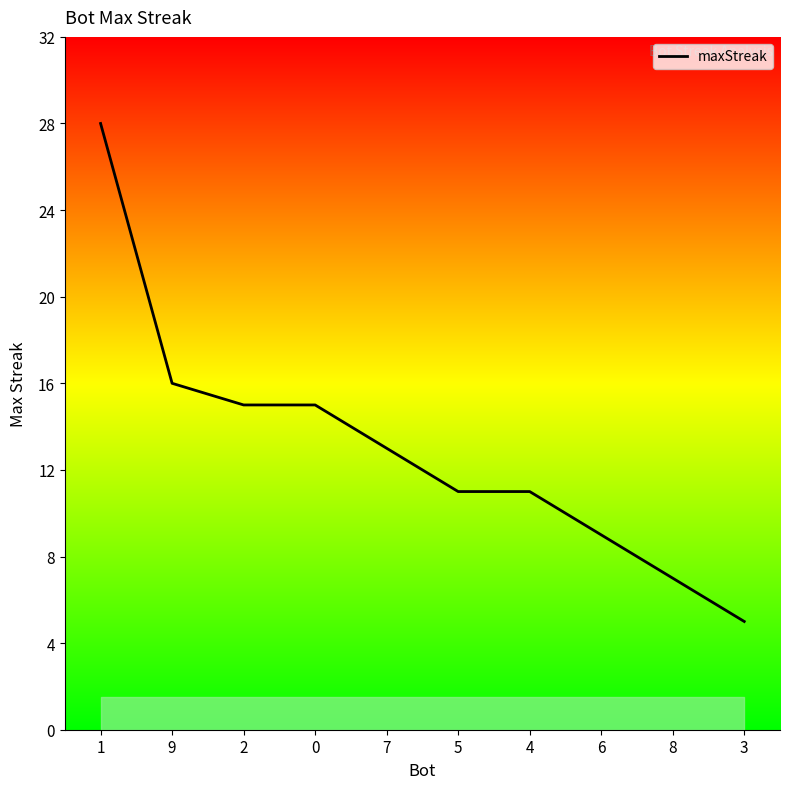

What is the change in value from 1 to 7?

-15